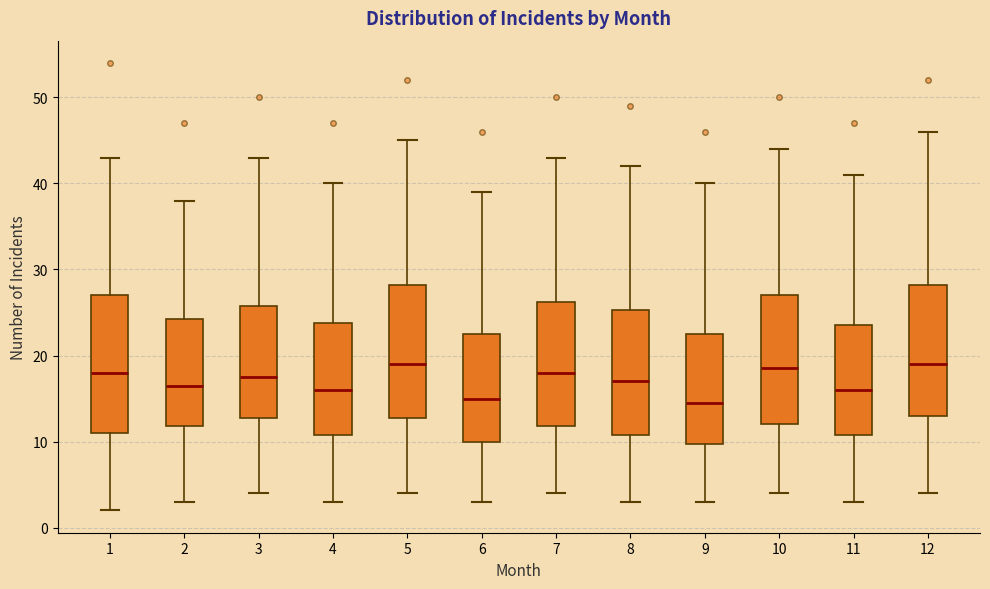

Reading left to right, read every box against the y-axis: the position of its median line, the range the box covers, and the ends of its whiskers. The values are not printed on the chart, so give them approximately, as read against the axis.

1: median 18, box 11 to 27, whiskers 2 to 43
2: median 17, box 12 to 24, whiskers 3 to 38
3: median 18, box 13 to 26, whiskers 4 to 43
4: median 16, box 11 to 24, whiskers 3 to 40
5: median 19, box 13 to 28, whiskers 4 to 45
6: median 15, box 10 to 23, whiskers 3 to 39
7: median 18, box 12 to 26, whiskers 4 to 43
8: median 17, box 11 to 25, whiskers 3 to 42
9: median 15, box 10 to 23, whiskers 3 to 40
10: median 19, box 12 to 27, whiskers 4 to 44
11: median 16, box 11 to 24, whiskers 3 to 41
12: median 19, box 13 to 28, whiskers 4 to 46